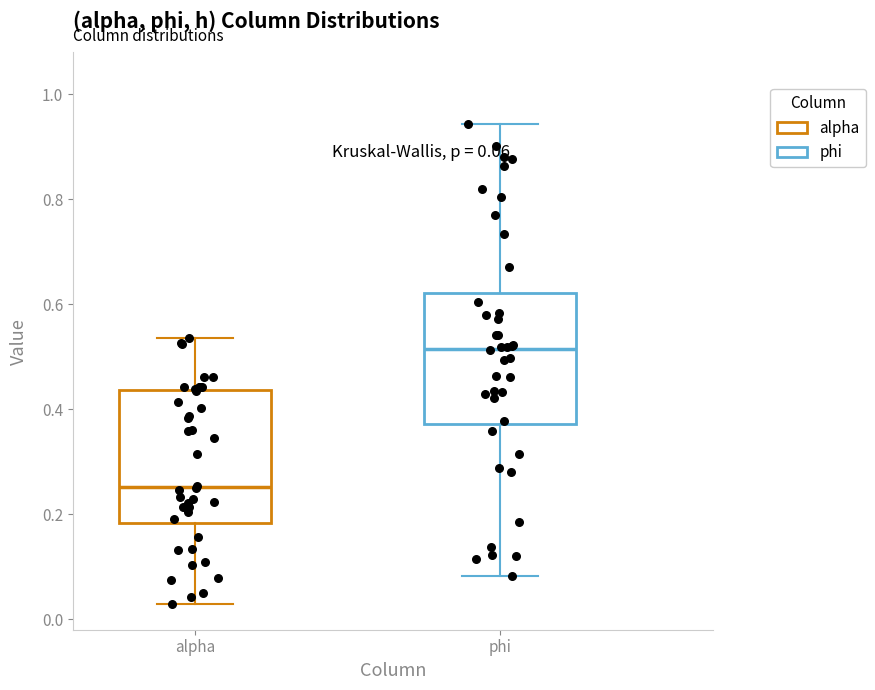

Which box has the highest median line?

phi